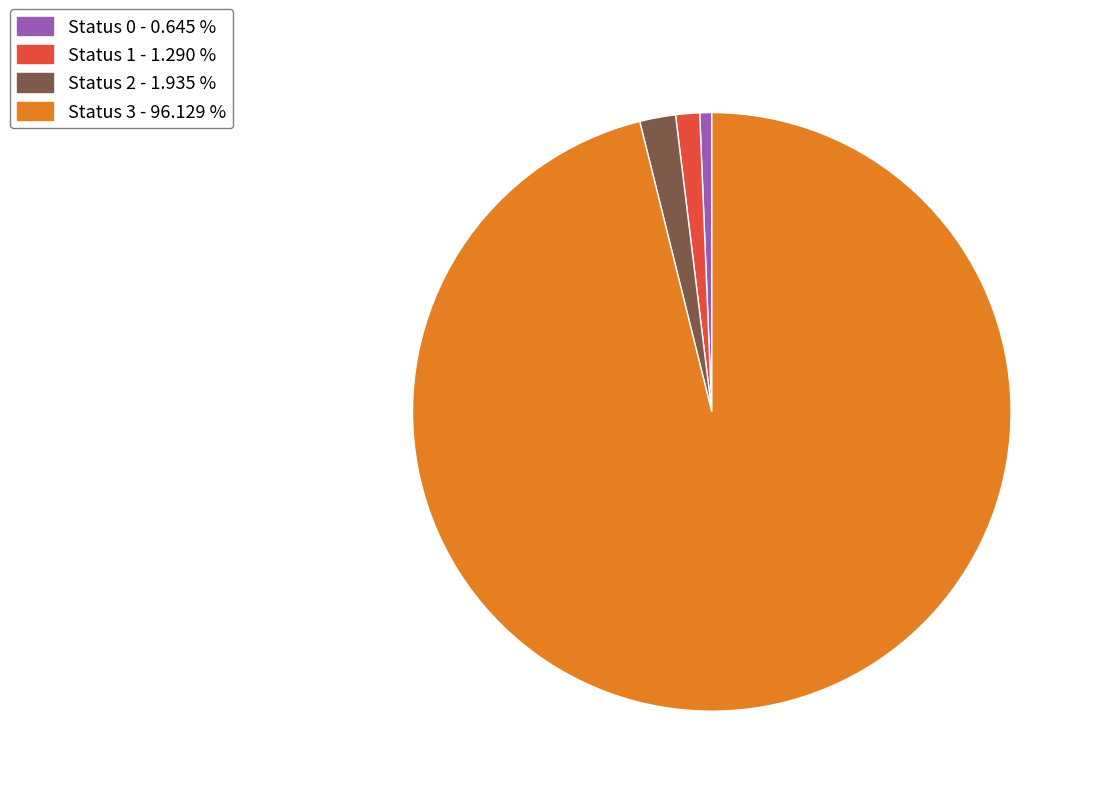

Do Status 3 - 96.129 % and Status 1 - 1.290 % together represent more than half of the pie?

Yes